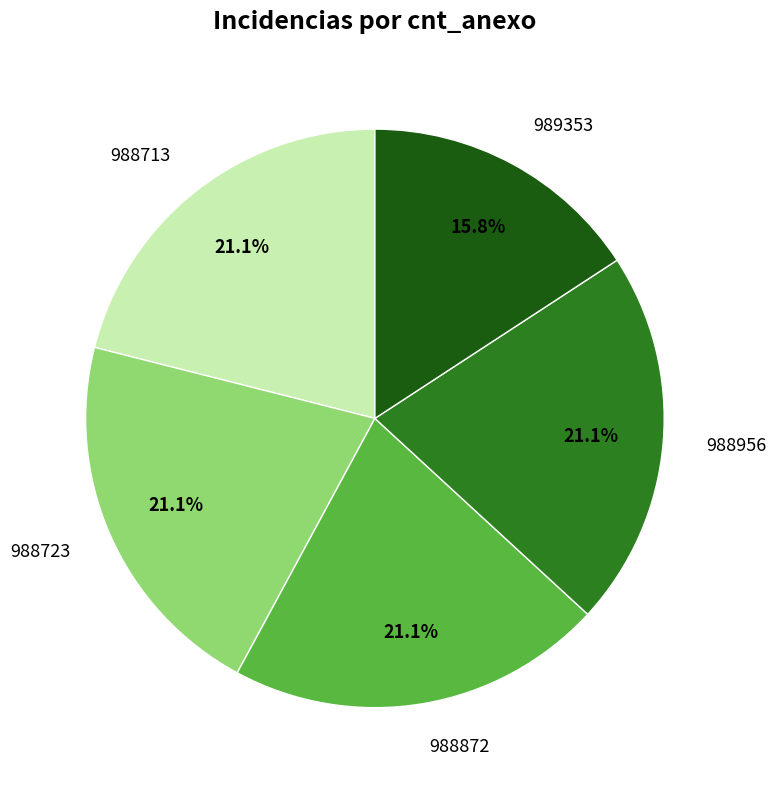

Is 988956 the majority of the pie?

No